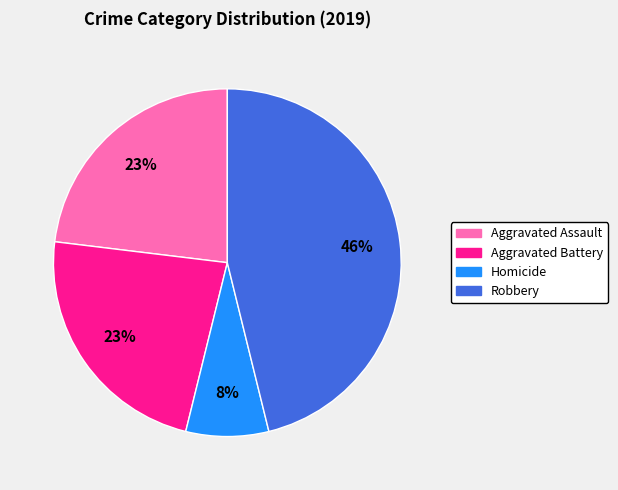

To the nearest percent, what is the average slice percentage?

25%